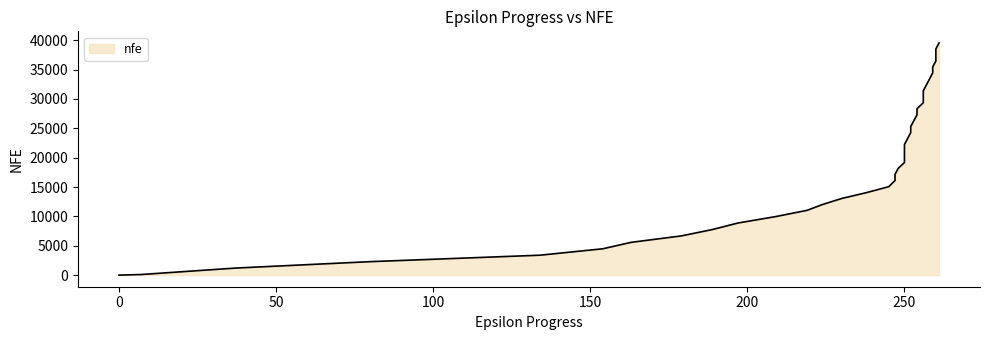

List the labels in order of value, smallest first.

0, 7, 37, 80, 134, 154, 163, 179, 189, 197, 209, 219, 224, 230, 238, 245, 247, 247, 248, 250, 250, 250, 250, 251, 252, 252, 253, 254, 254, 256, 256, 256, 257, 258, 259, 259, 260, 260, 260, 261